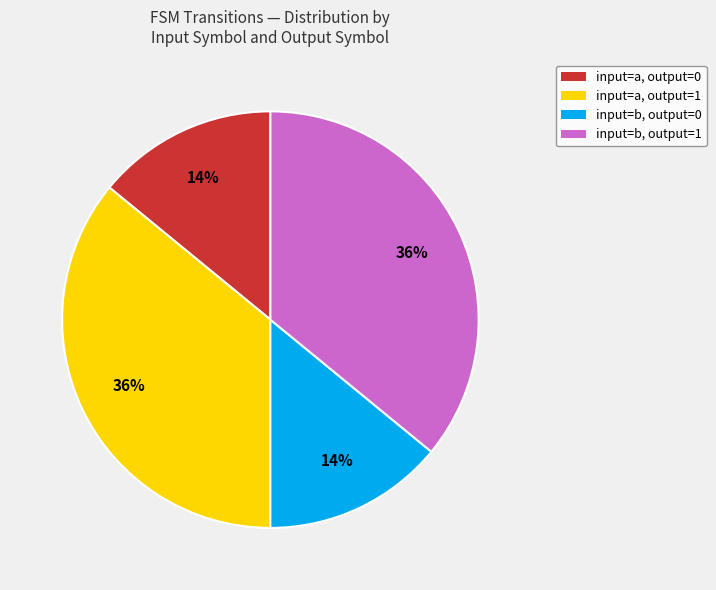

To the nearest percent, what is the difference between the largest and smallest slice percentages?

22%